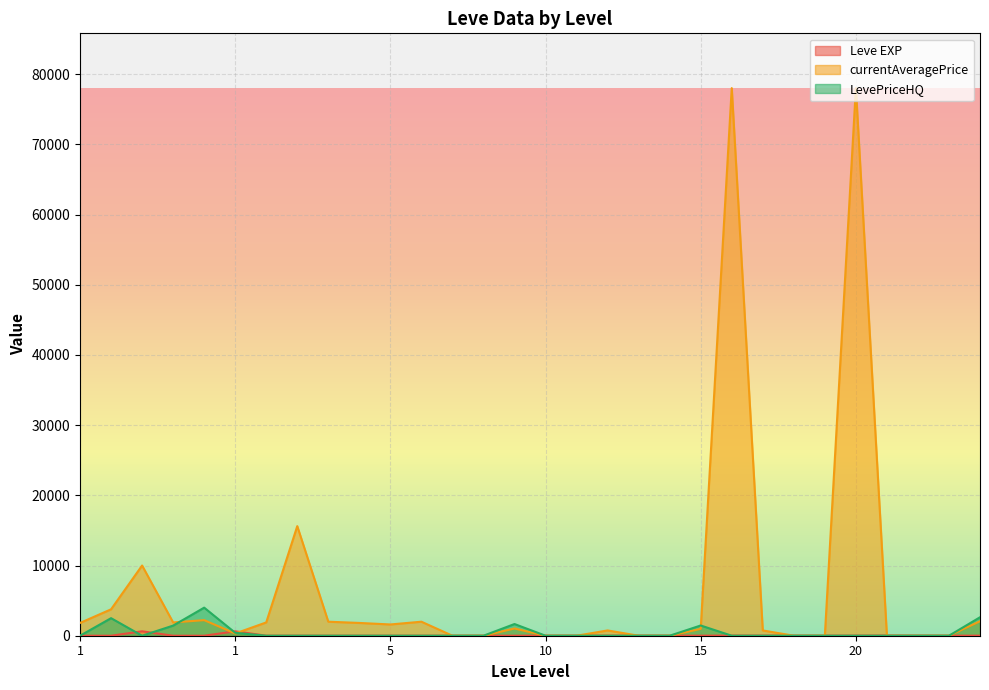

Which has a higher value, 1 or 1?

1